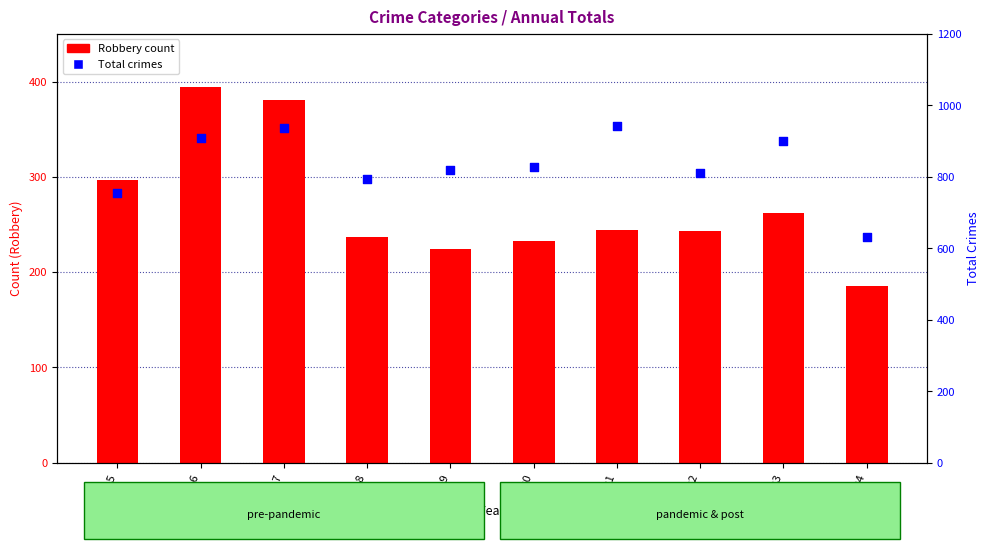

At how many categories does at least one series exceed 402?

10